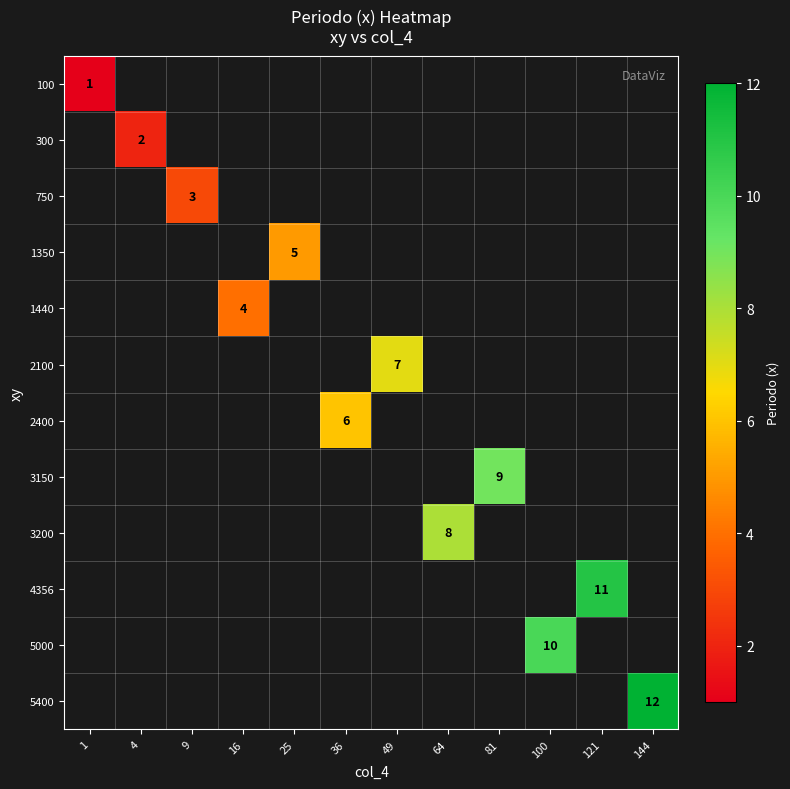

How many values in 100 are above zero?

1